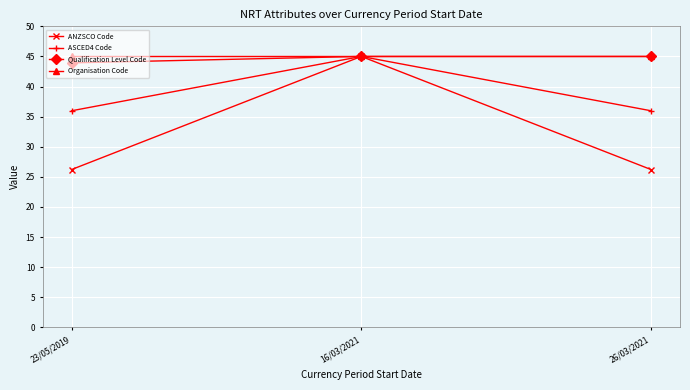

What are all the series names shown in the legend?

ANZSCO Code, ASCED4 Code, Qualification Level Code, Organisation Code